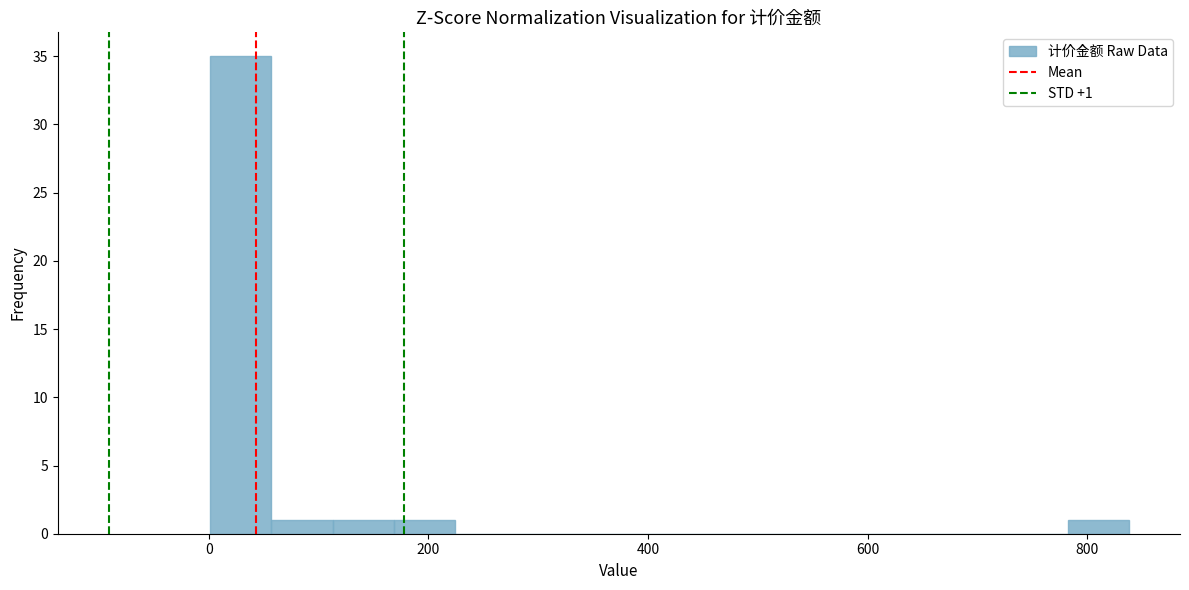

Around what value on the x-axis is the tallest bar? Give the approximate position of its centre, as read against the axis.

20